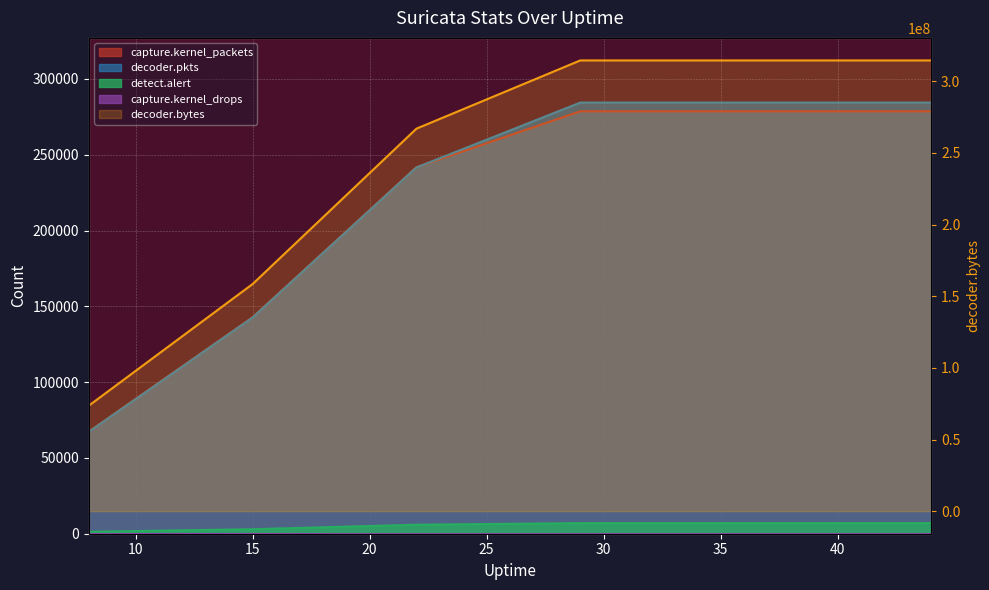

Which series changed the most between 43 and 44?

capture.kernel_packets